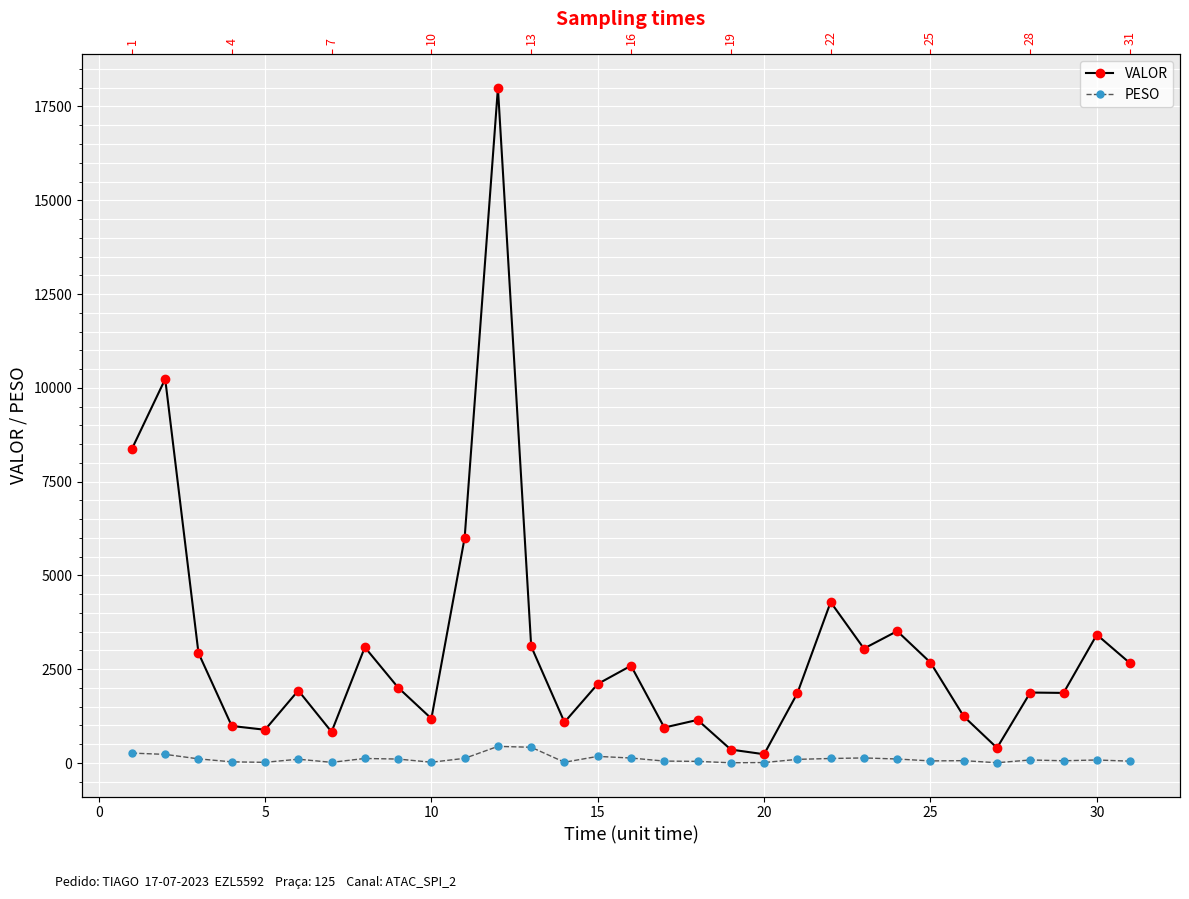

What is the maximum value for VALOR?

17992.2